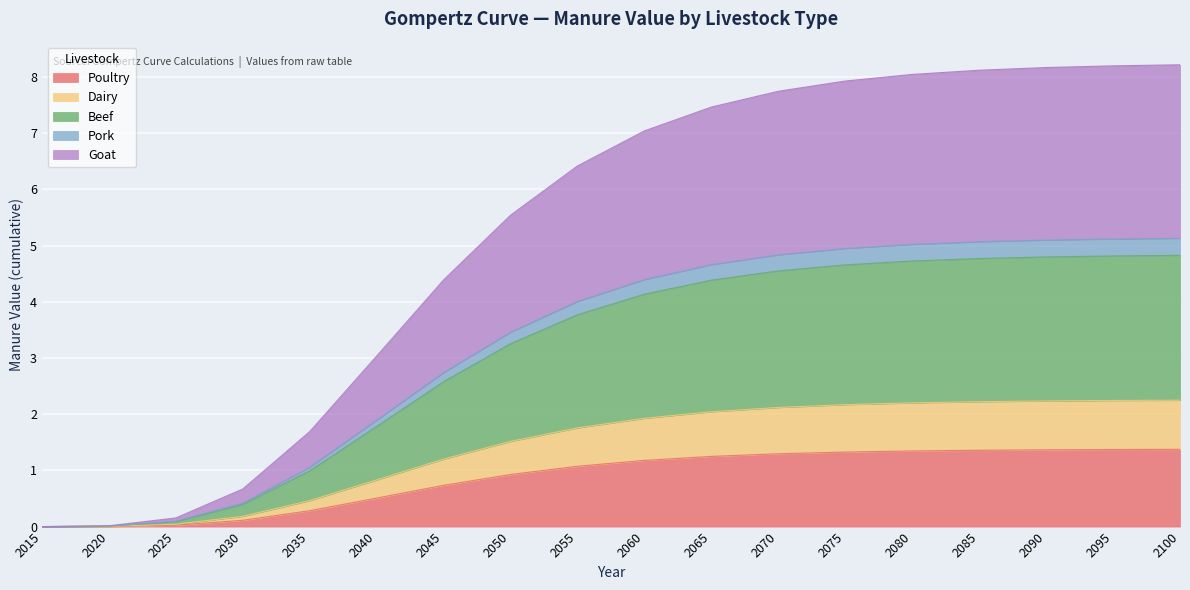

True or false: Dairy and Goat cross at least once.

False